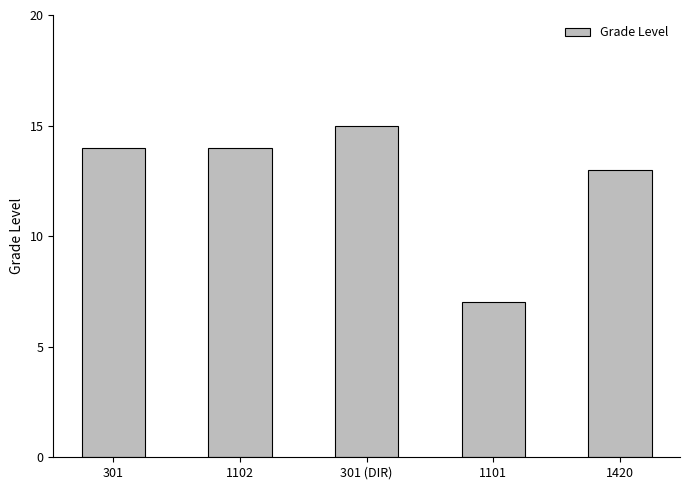

How many bars are there in total?

5